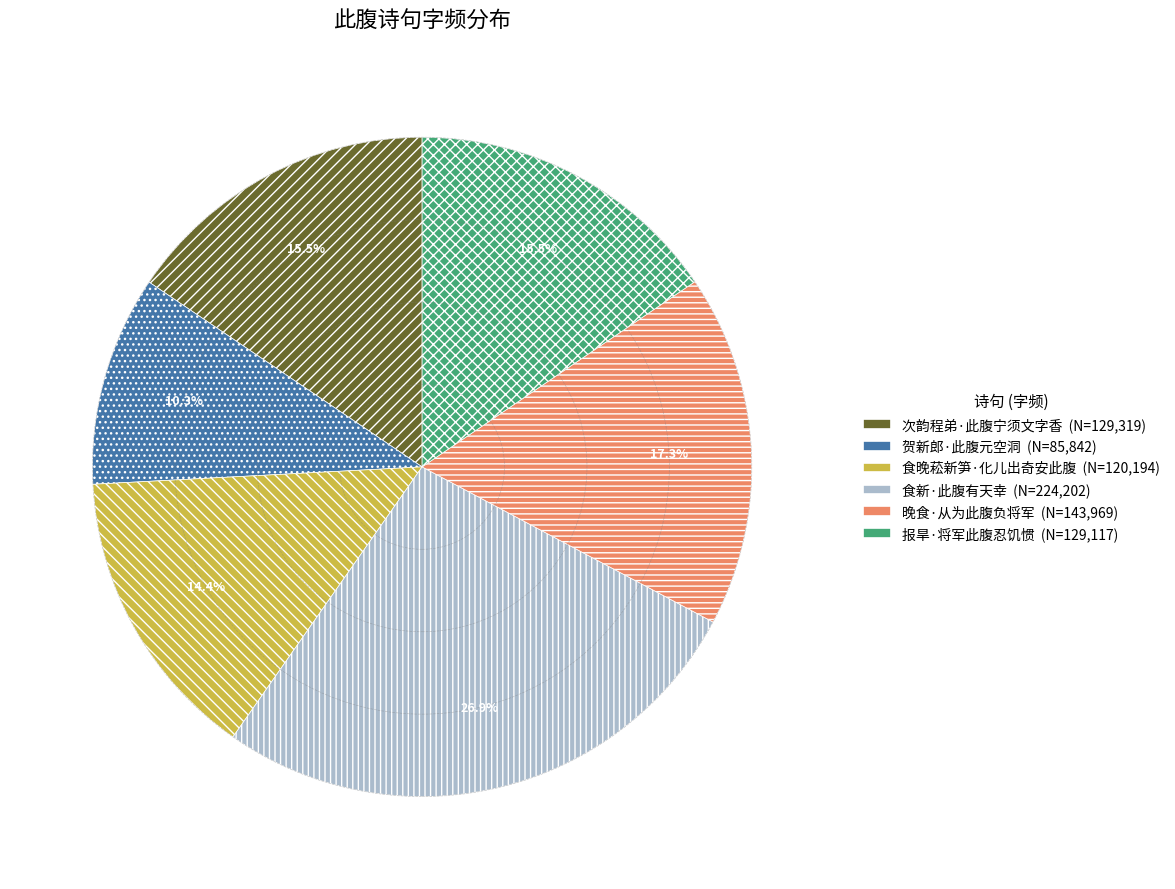

Is it true that 食新·此腹有天幸 is 15% of the pie?

False